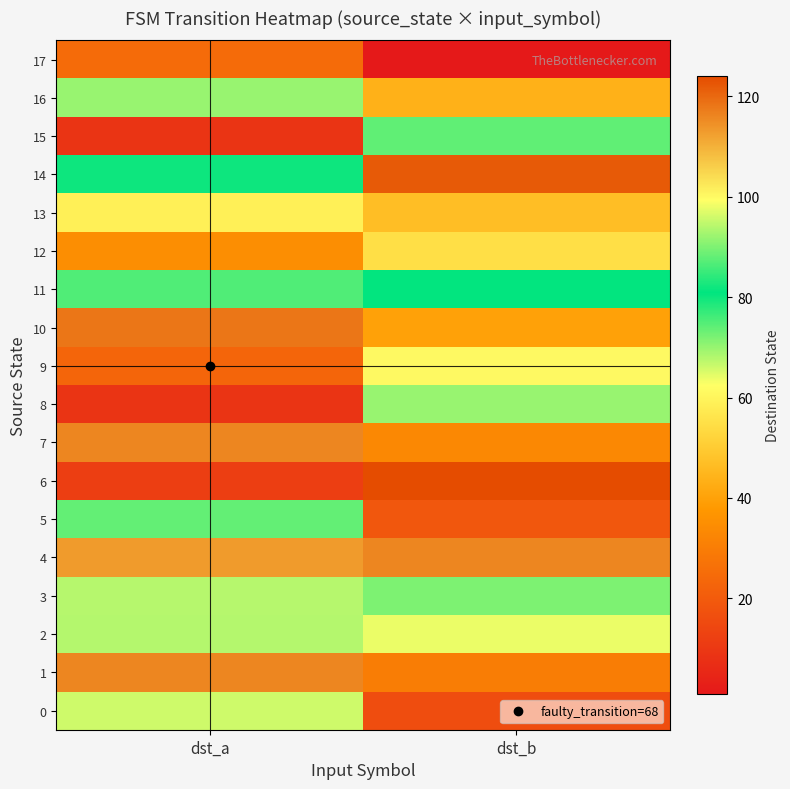

At which category is the sum across all series the highest?

dst_a